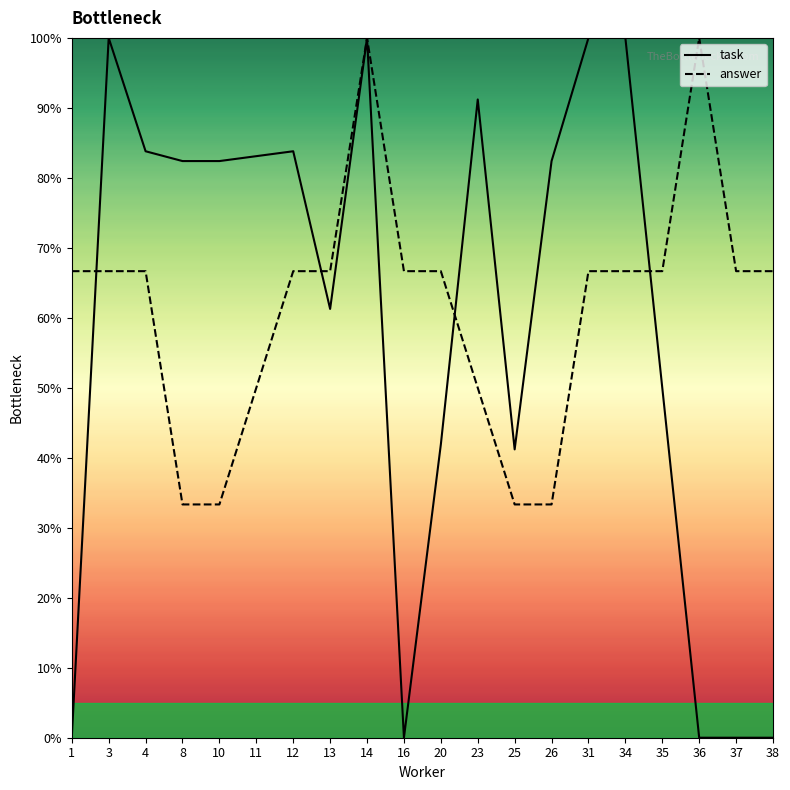

True or false: answer has more than 2 points higher than both neighbors.

False